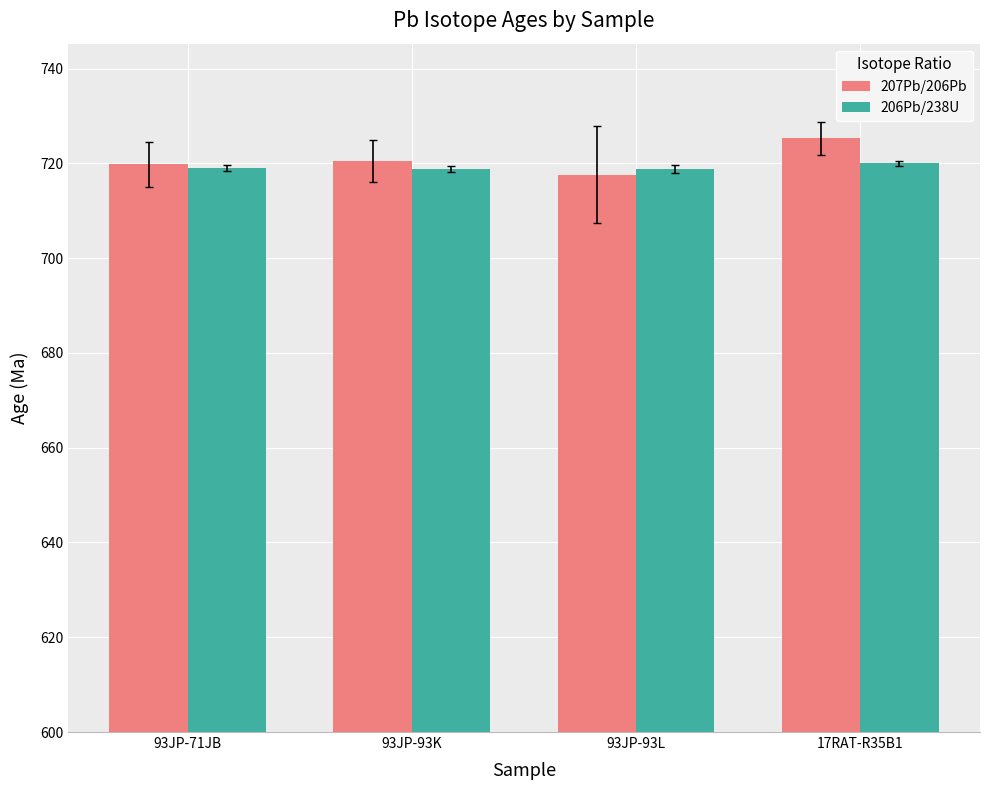

What is the difference between the maximum and minimum values in the 207Pb/206Pb series?

7.6